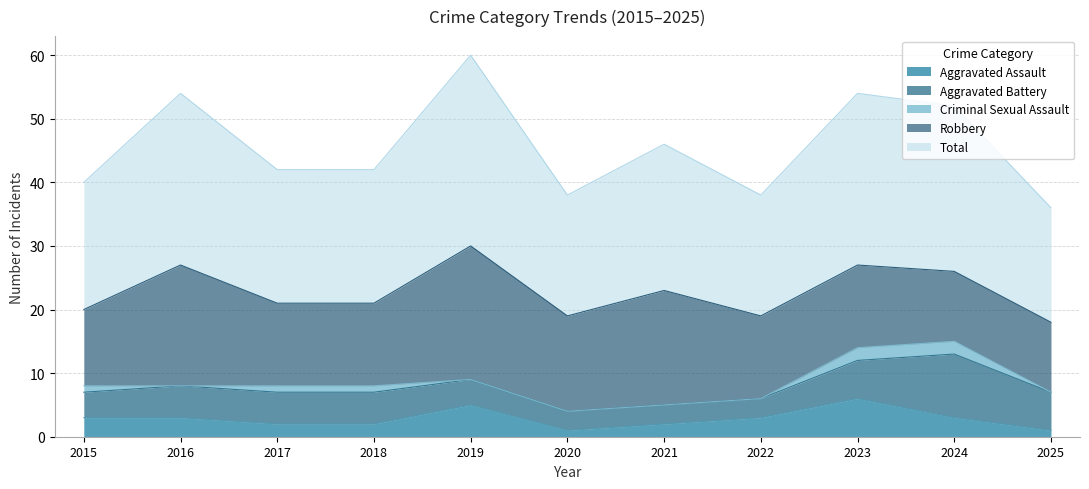

Which has a higher value, 2020 or 2023?

2023